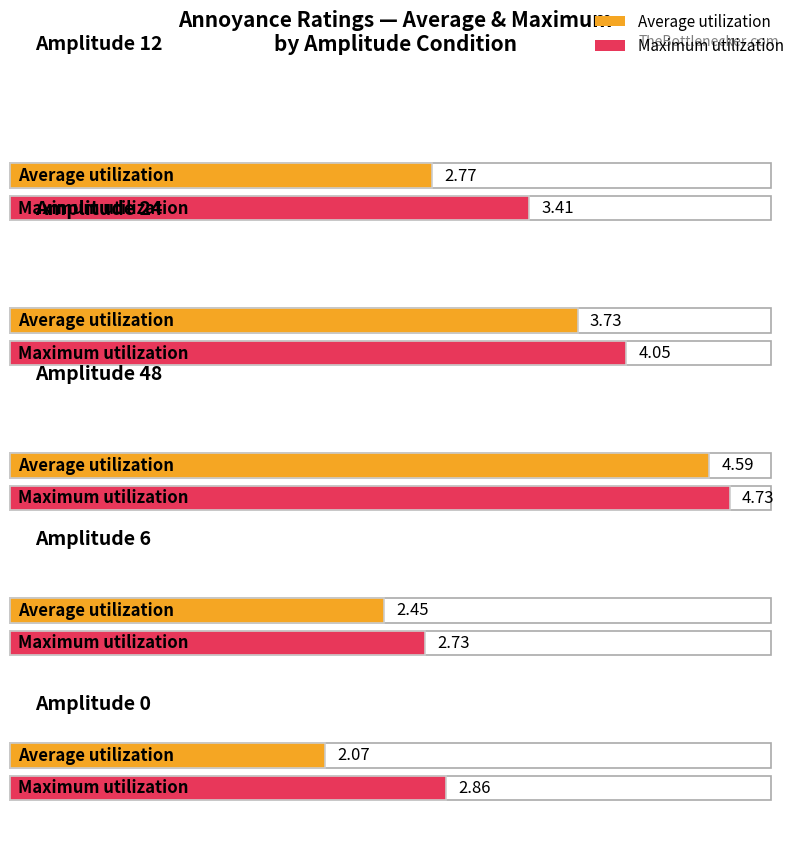

How many data points in Maximum utilization are less than 3?

2